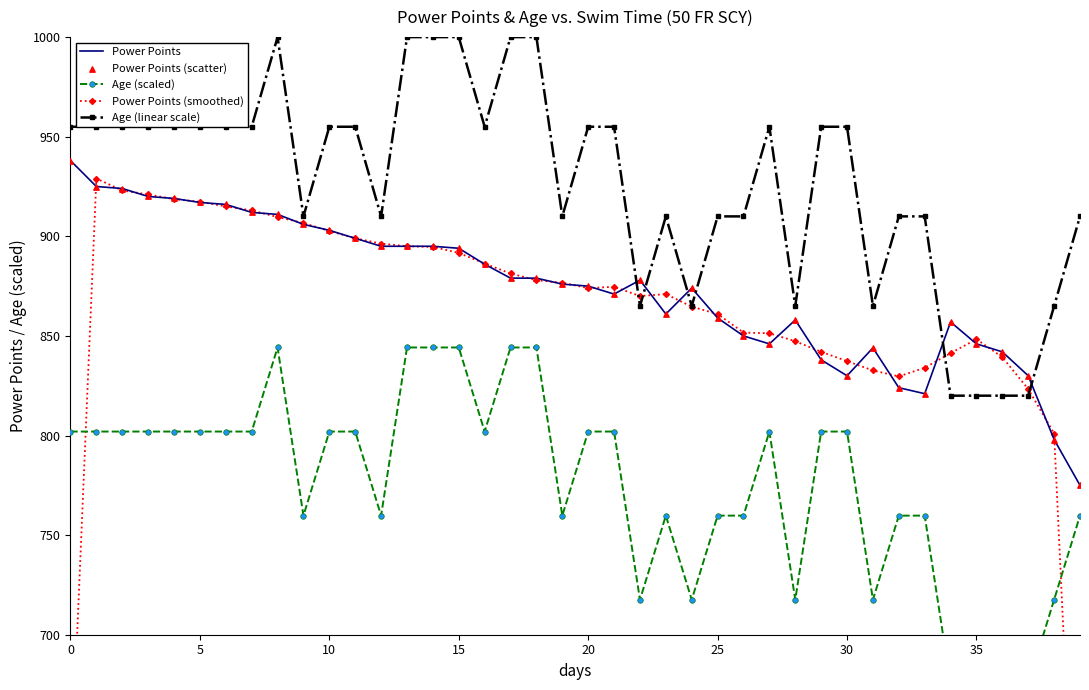

Which series has the widest spread of Y values?

Power Points (smoothed)